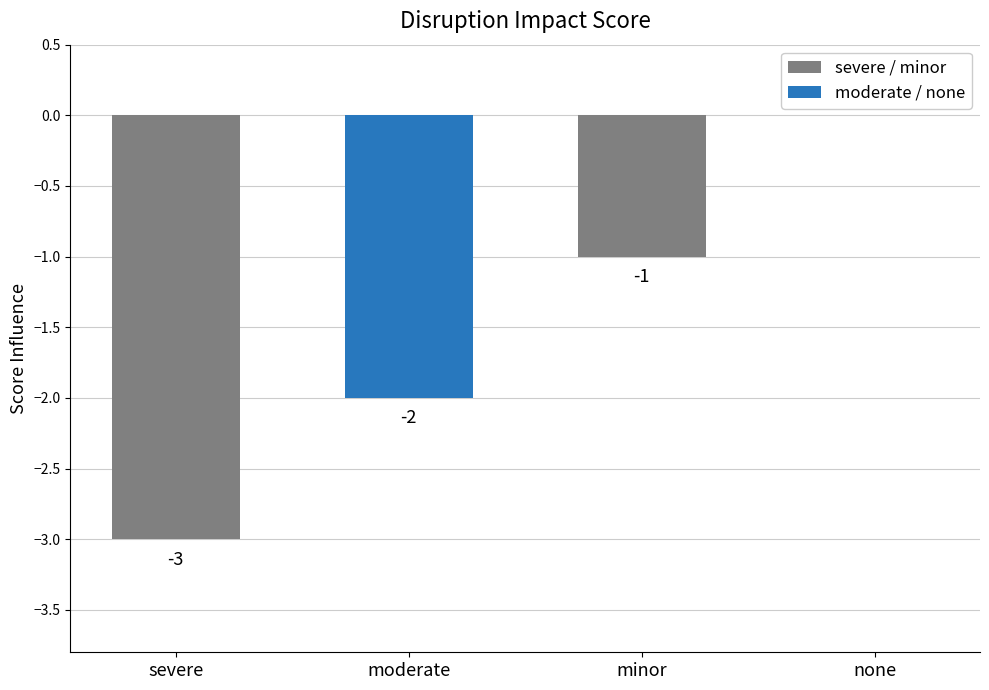

Does the chart contain stacked bars?

No